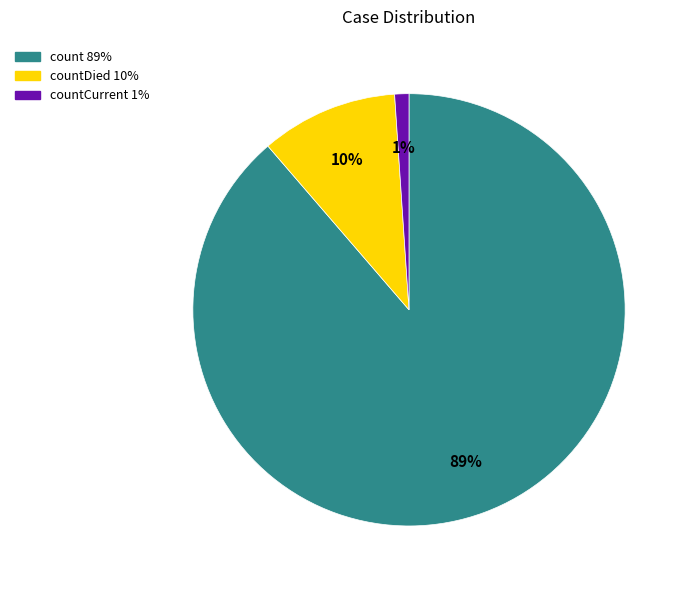

Is there any slice that represents more than half of the pie?

Yes